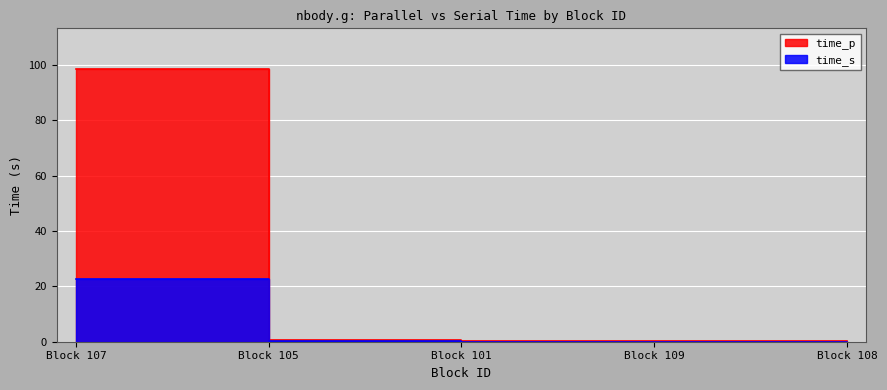

What is the average value of the time_s series?

4.6